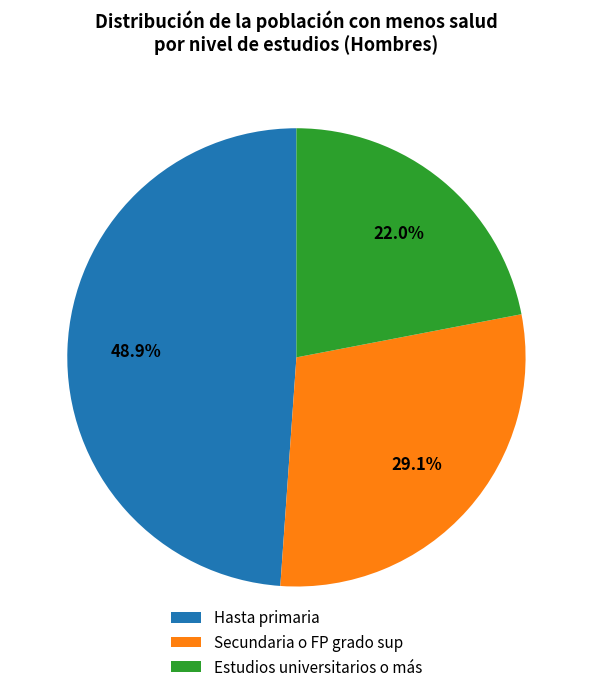

Which slice is the smallest?

Estudios universitarios o más